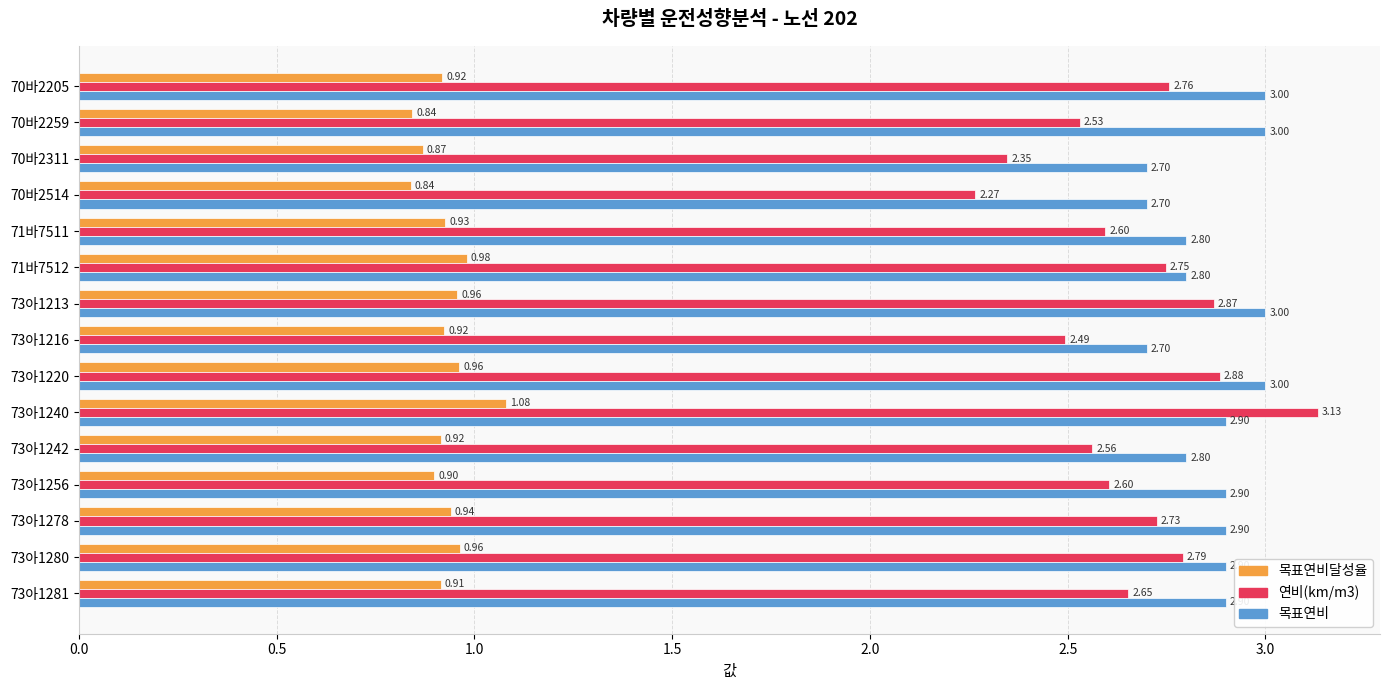

Which series has the largest range (max minus min)?

연비(km/m3)